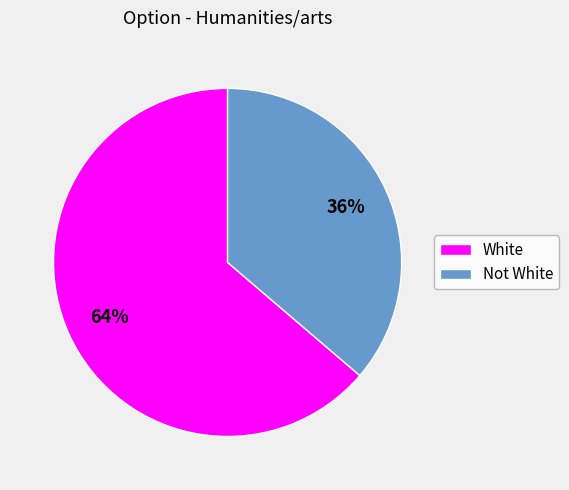

To the nearest percent, what portion does White represent?

64%